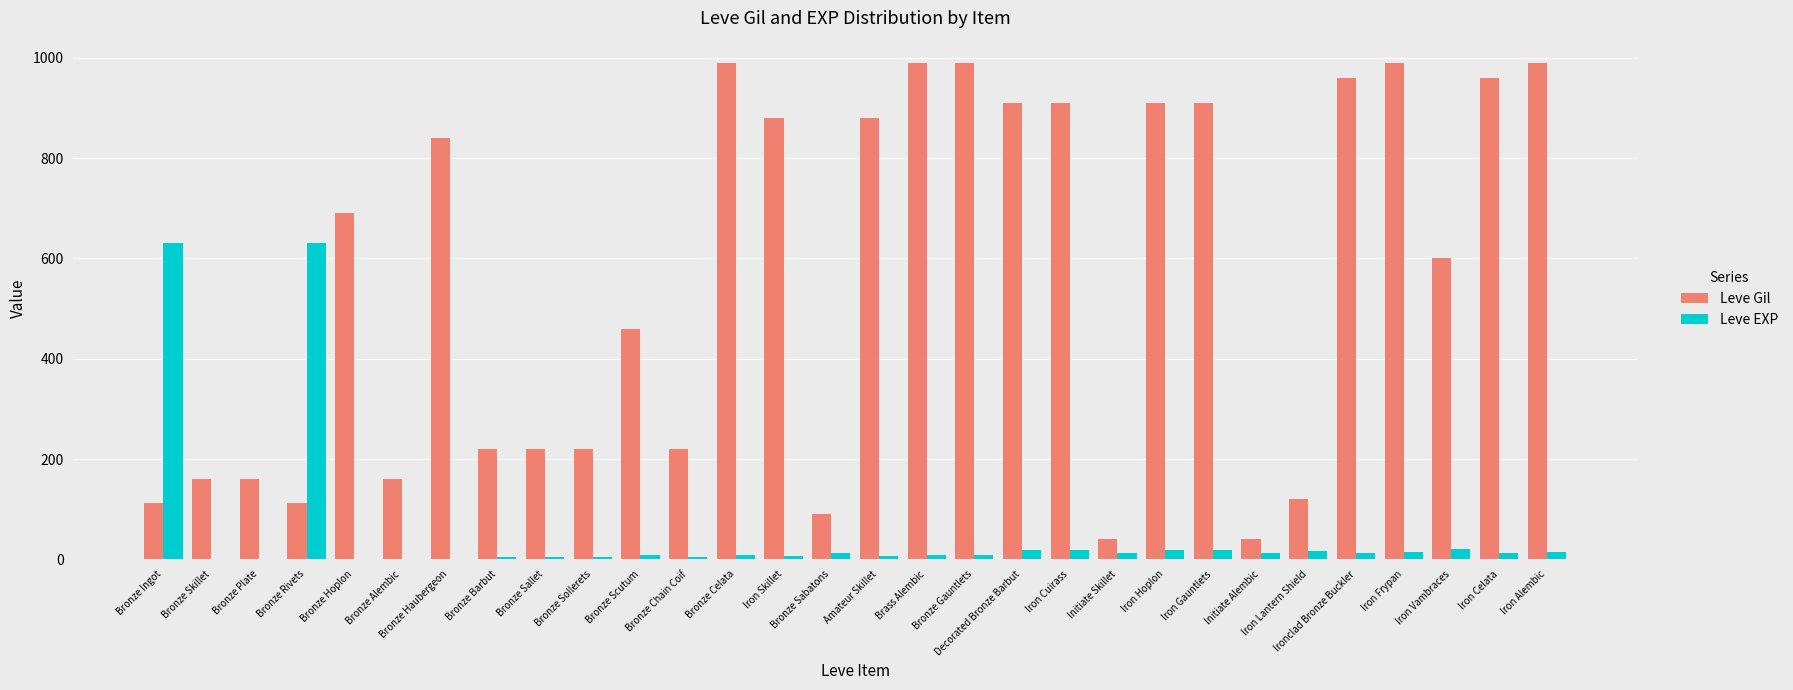

Is it true that Leve Gil equals 600 at Iron Vambraces?

True